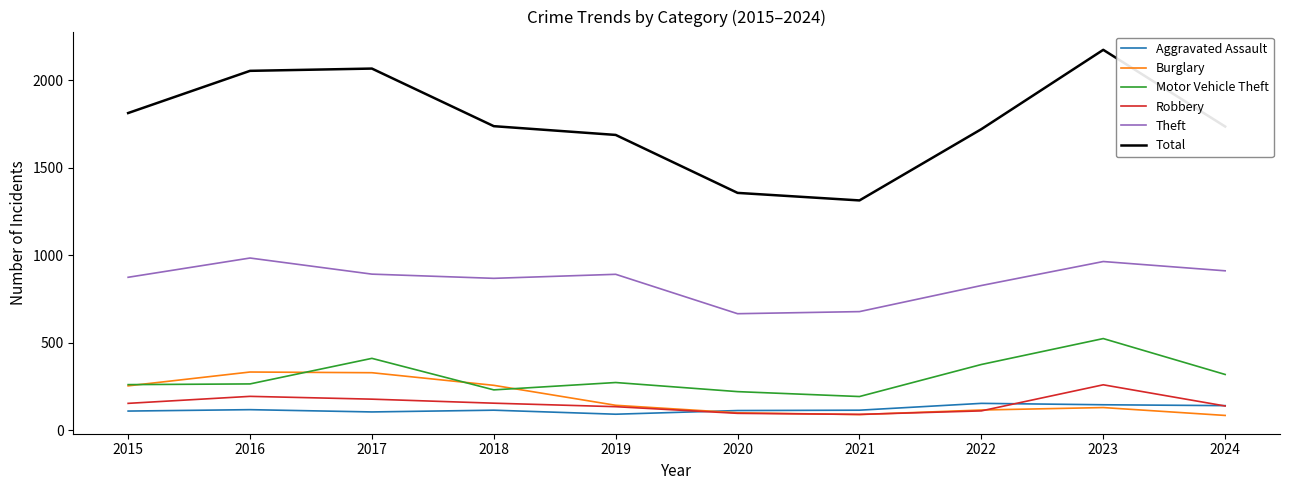

List the series in order of their peak value, lowest first.

Aggravated Assault, Robbery, Burglary, Motor Vehicle Theft, Theft, Total